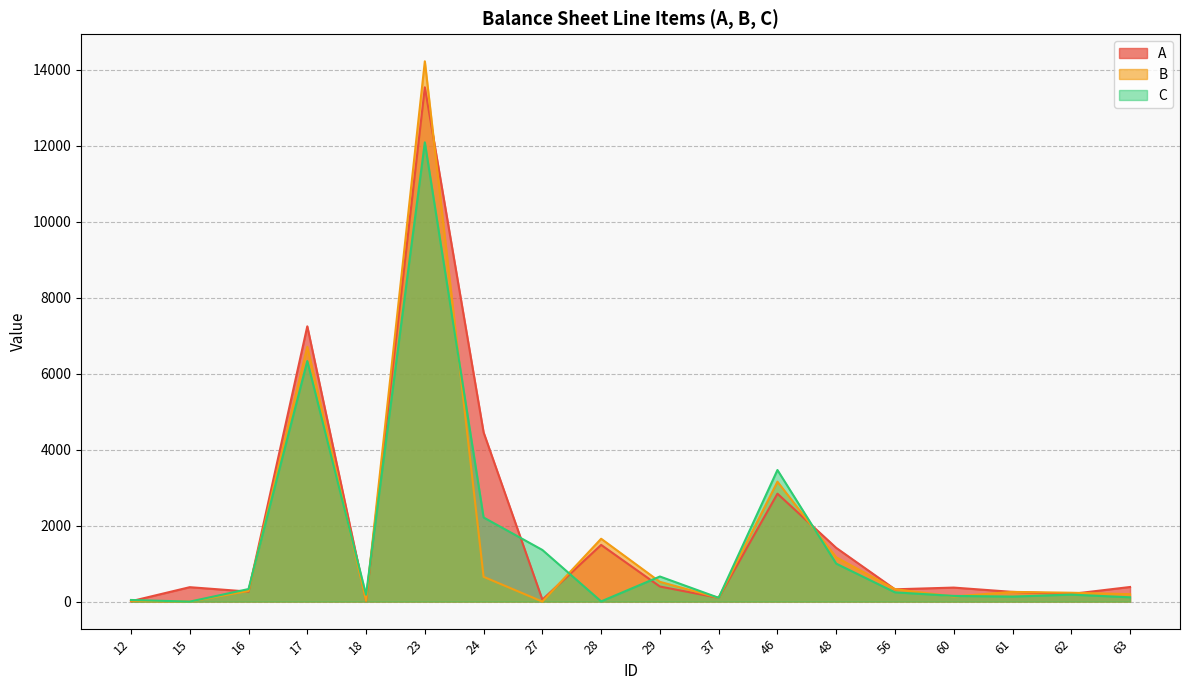

True or false: B has a value of 314.8 at 62.

False